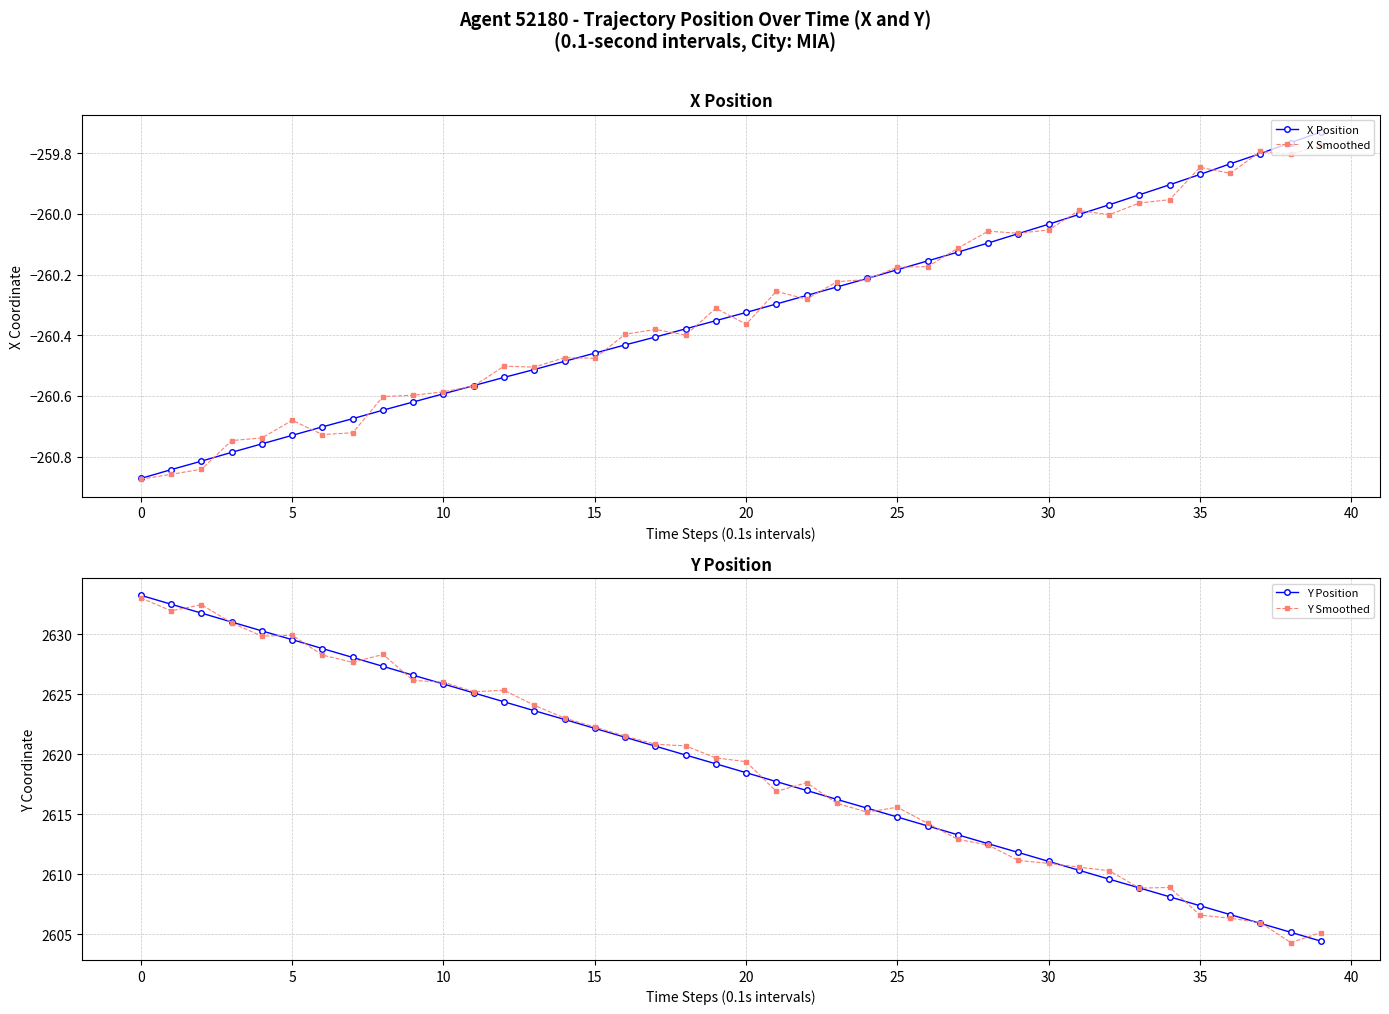

Rank the series at 29 from lowest to highest value.

X Position, X Smoothed, Y Smoothed, Y Position